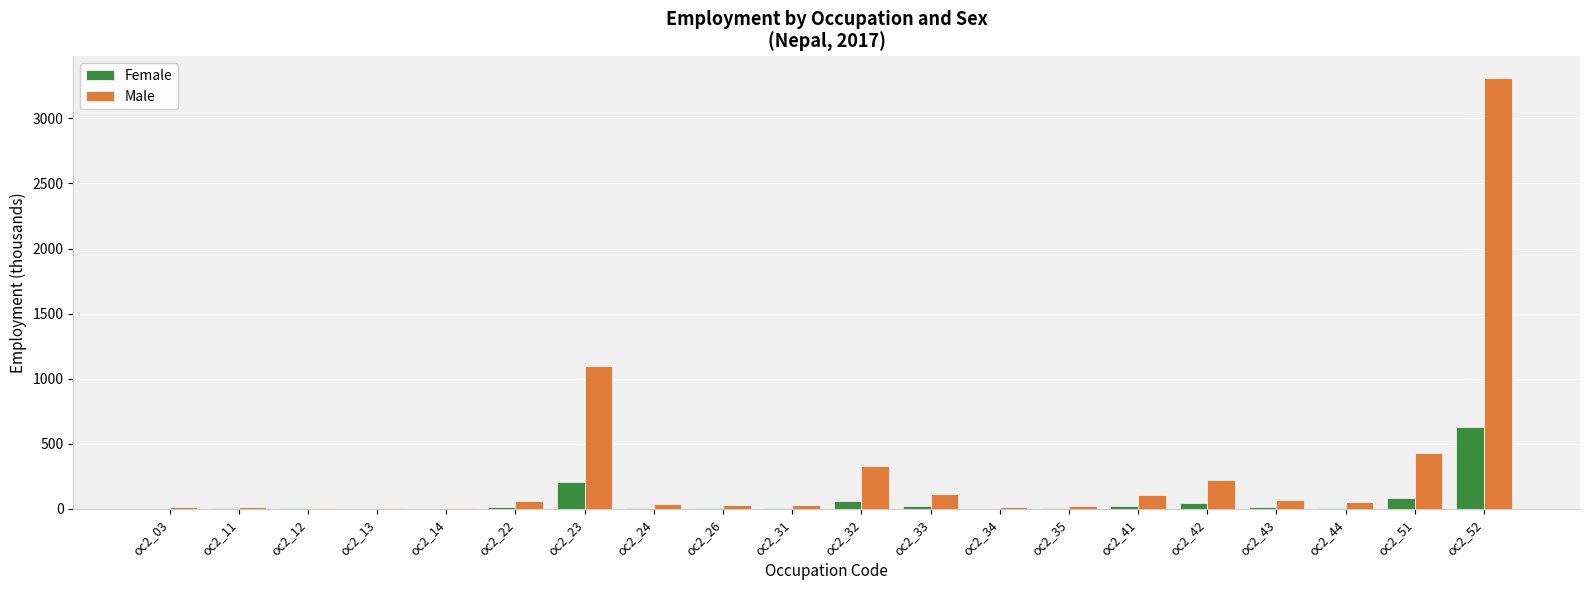

What is the maximum value for Female?

631.8